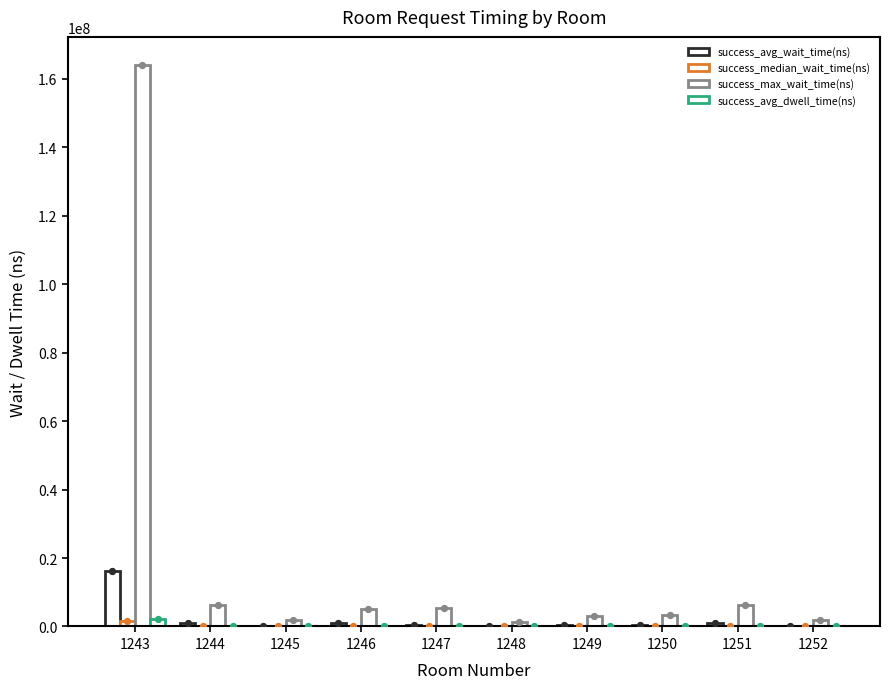

At how many categories does at least one series exceed 133490471?

1